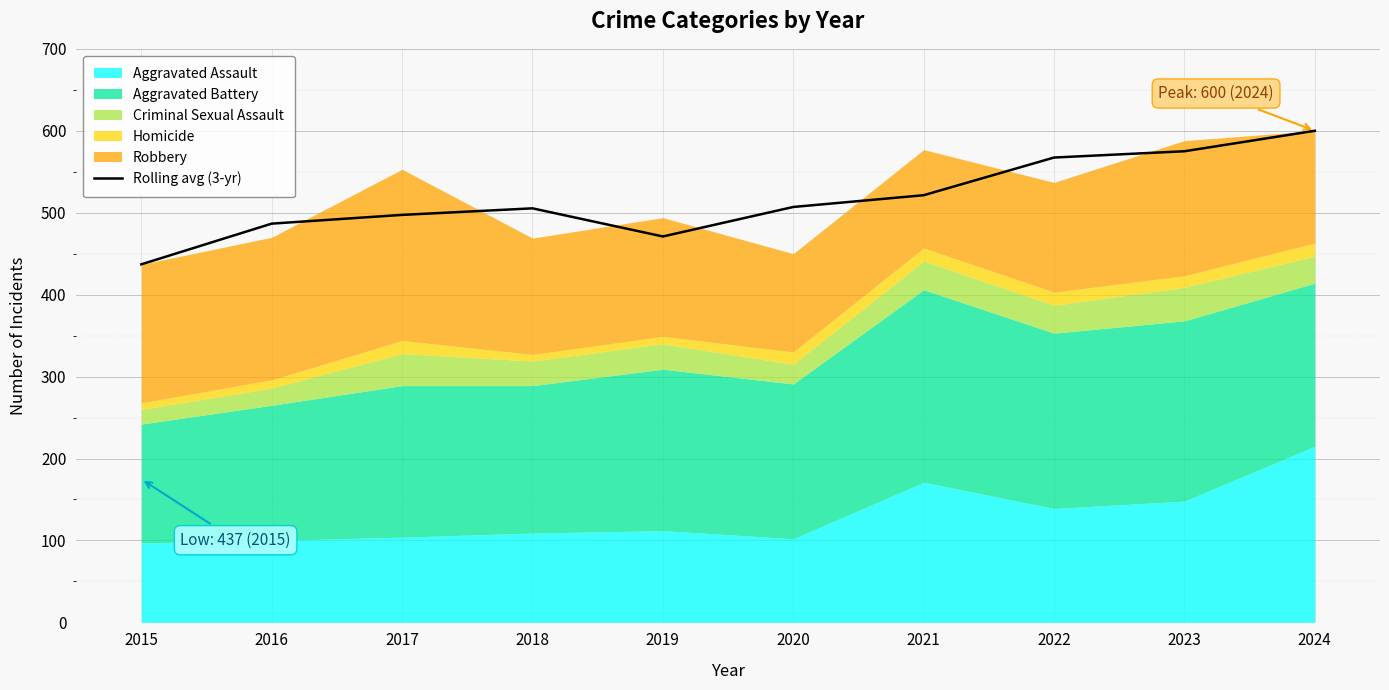

At which category does the chart reach its minimum across all series?

2015